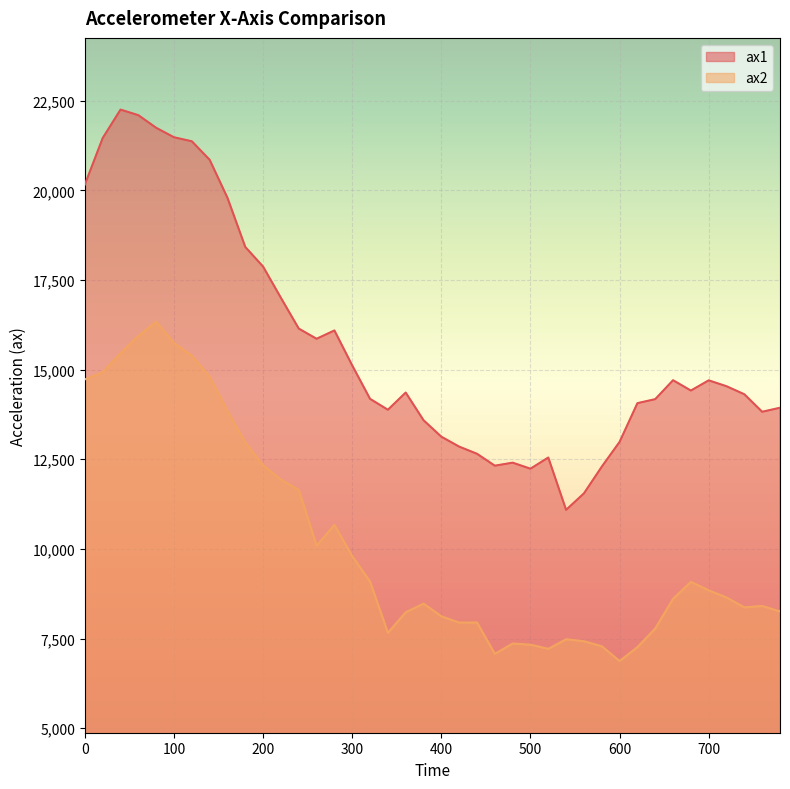

List the labels in order of ax1 value, largest first.

40, 60, 80, 100, 20, 120, 140, 0, 160, 180, 200, 220, 240, 280, 260, 300, 660, 700, 720, 680, 360, 740, 320, 640, 620, 780, 340, 760, 380, 400, 600, 420, 440, 520, 480, 460, 580, 500, 560, 540